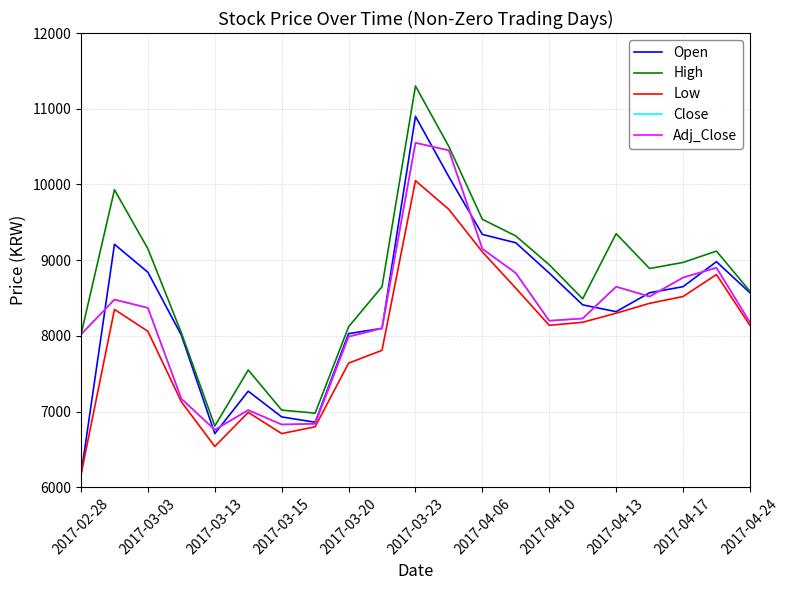

Does the chart display data point markers on the line(s)?

No